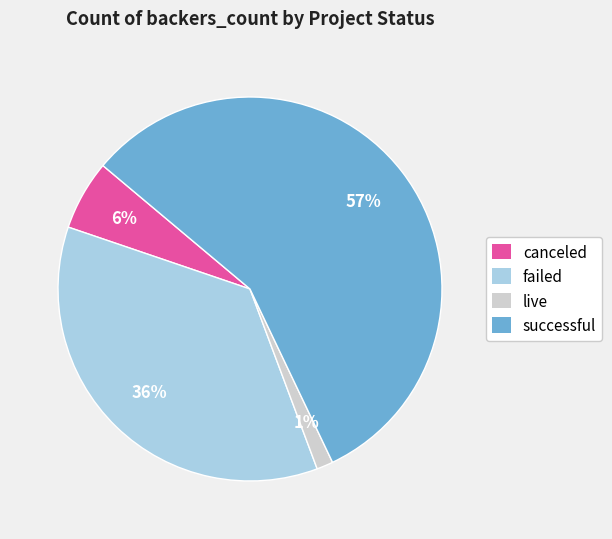

To the nearest percent, what is the average slice percentage?

25%